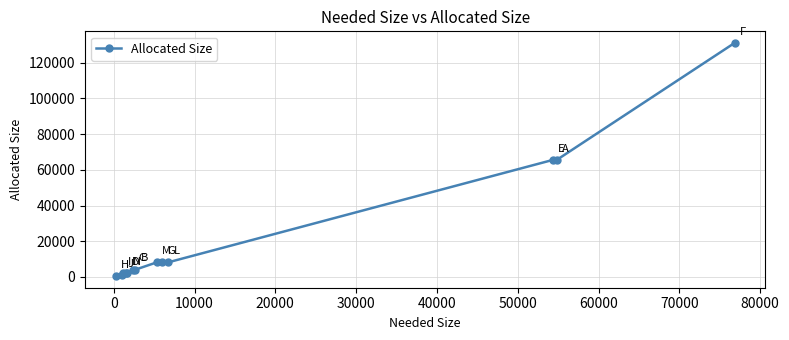

What is the greatest value displayed?

131072